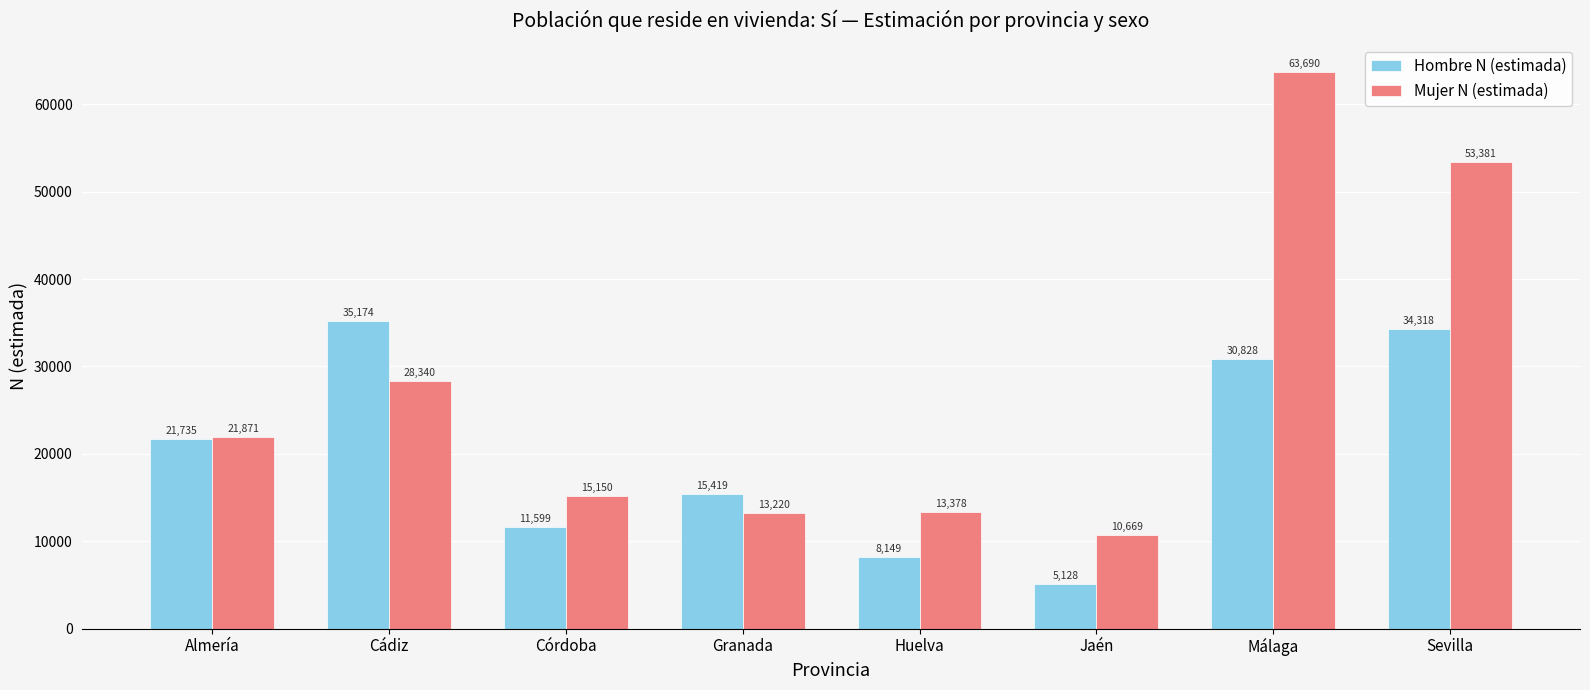

At which category is the sum across all series the highest?

Málaga